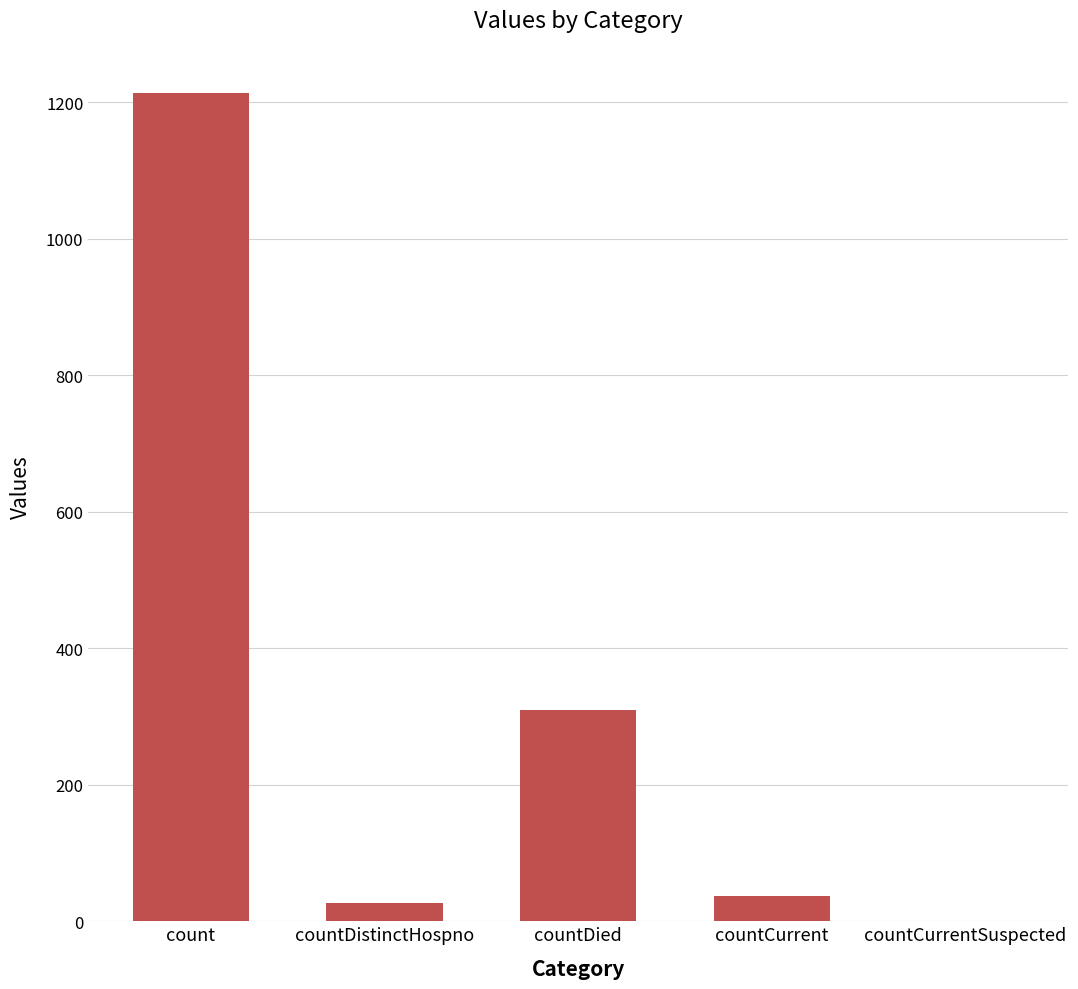

Reading left to right, what are all the values shown in this chart?

count=1213	countDistinctHospno=27	countDied=310	countCurrent=37	countCurrentSuspected=0